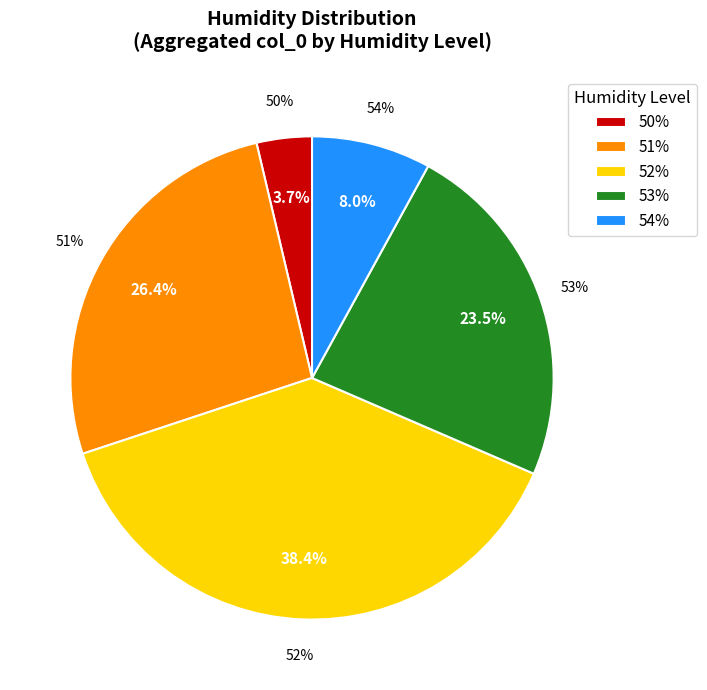

Does 52 represent more than half of the total?

No